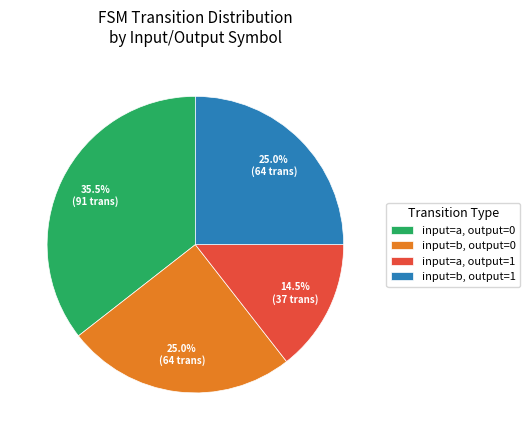

Does any single category account for the majority?

No